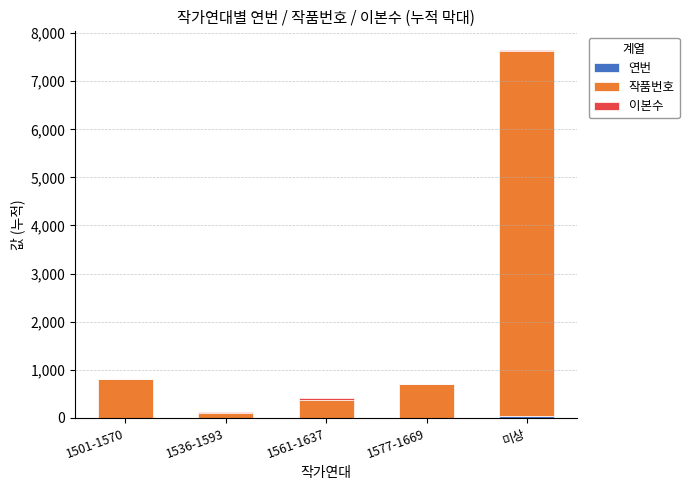

Count the number of categories in the chart.

5